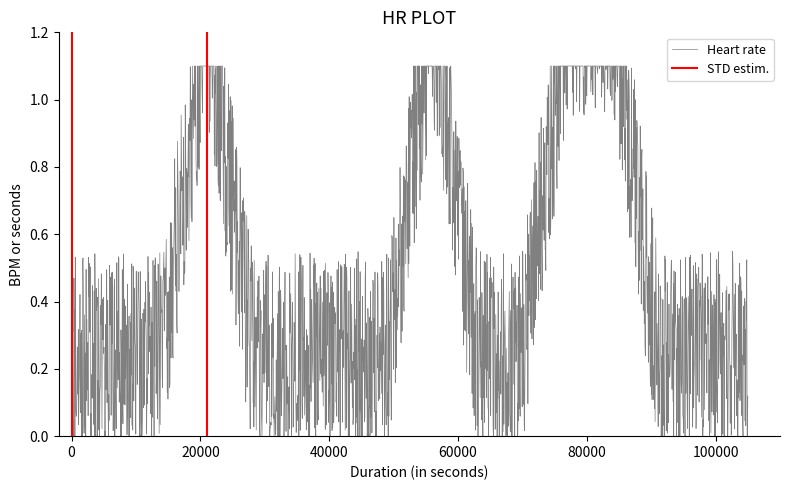

True or false: Base Min has a value of 0 at Extension.value[x].coding.system.

False